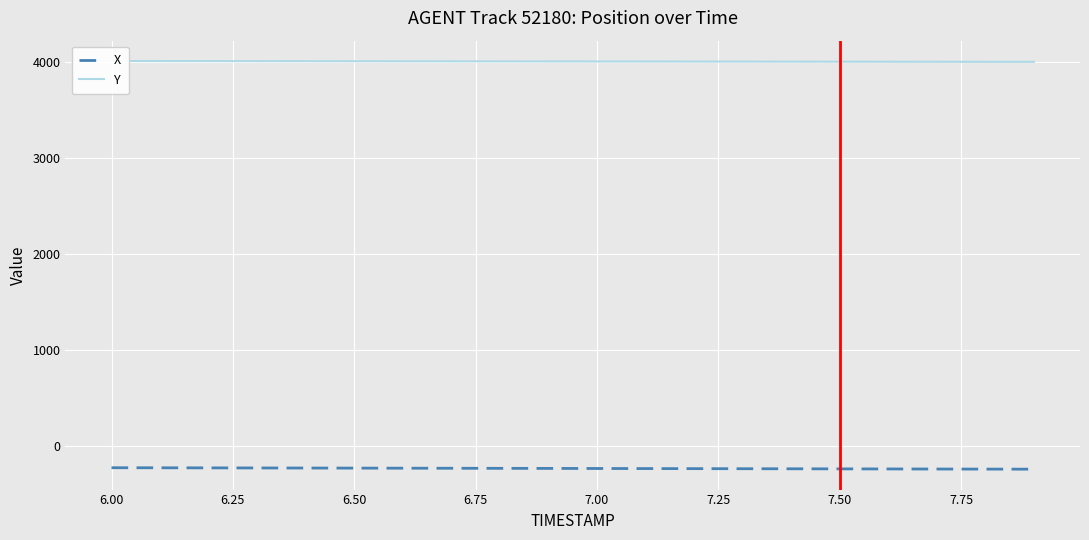

What is the minimum value for Y?

4002.7